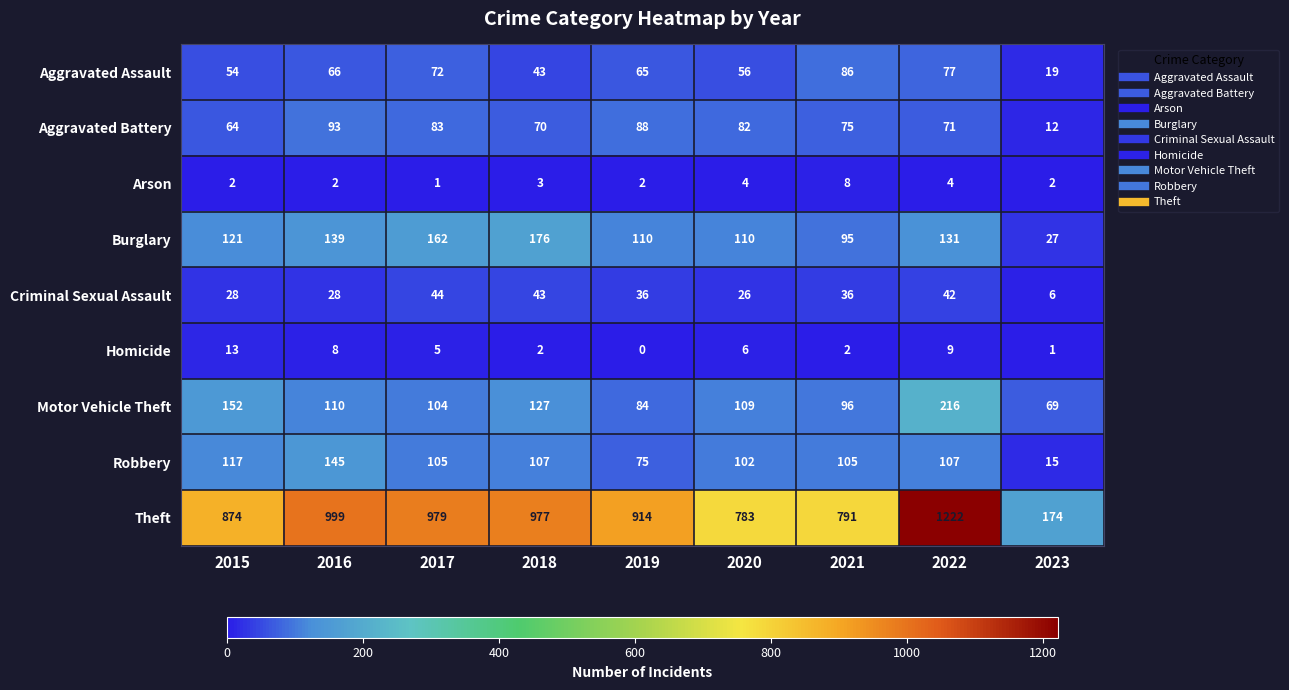

What value does the Theft series have at 2023?

174